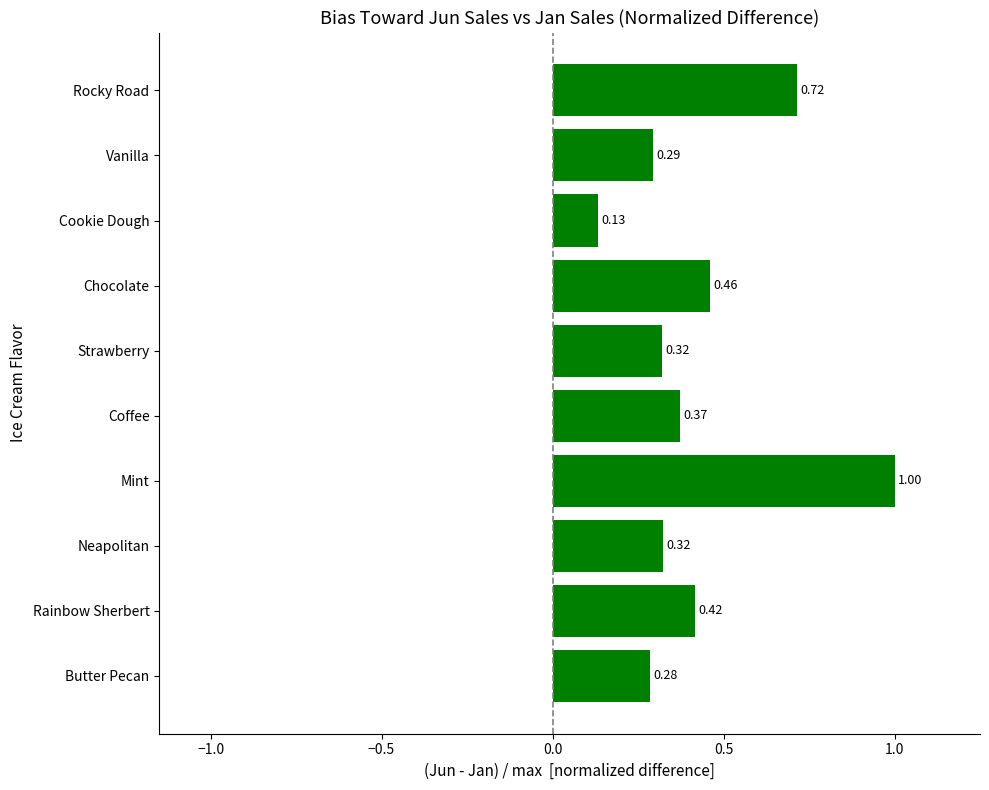

What is the difference between the maximum and minimum values?

0.9